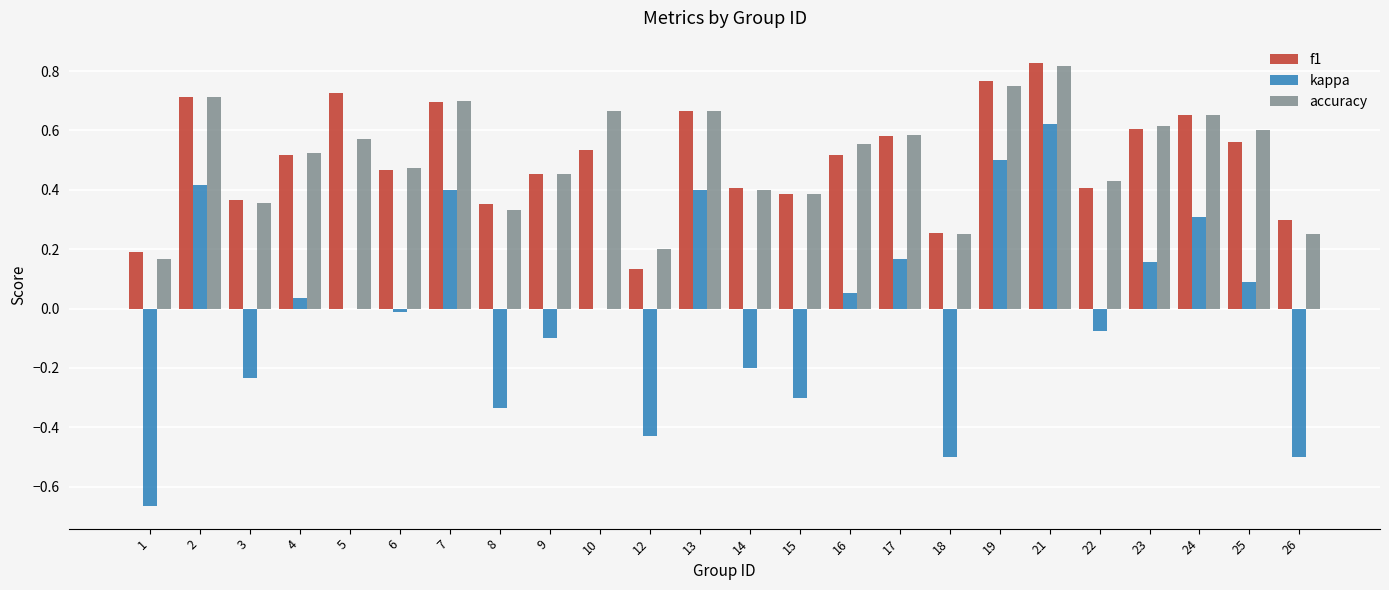

Which label corresponds to the largest value in the chart?

21